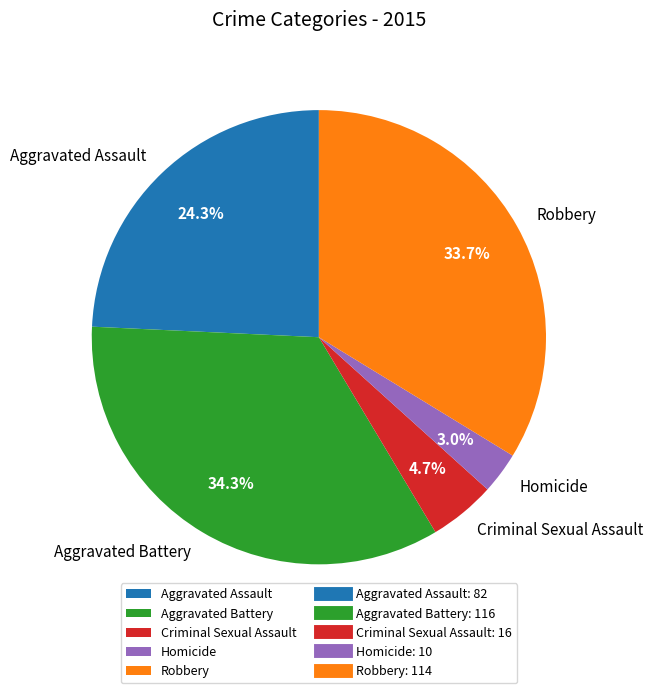

Count the number of slices in the pie.

5